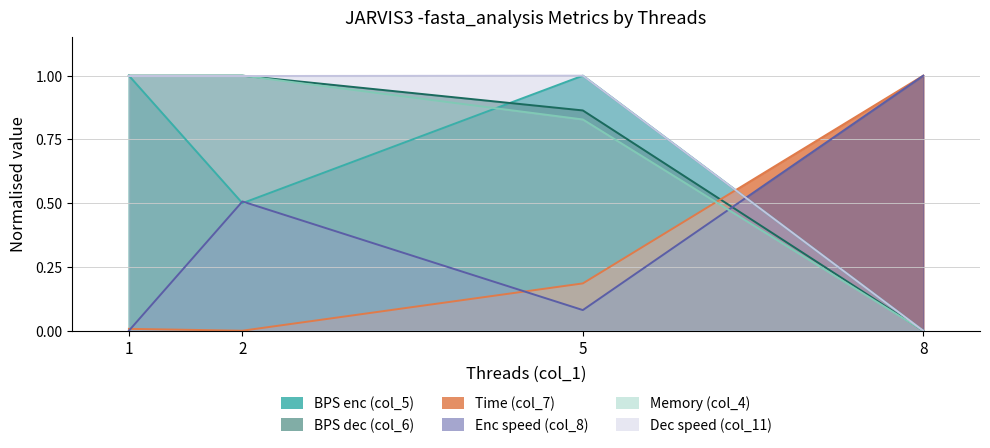

Does the chart have visible grid lines?

Yes